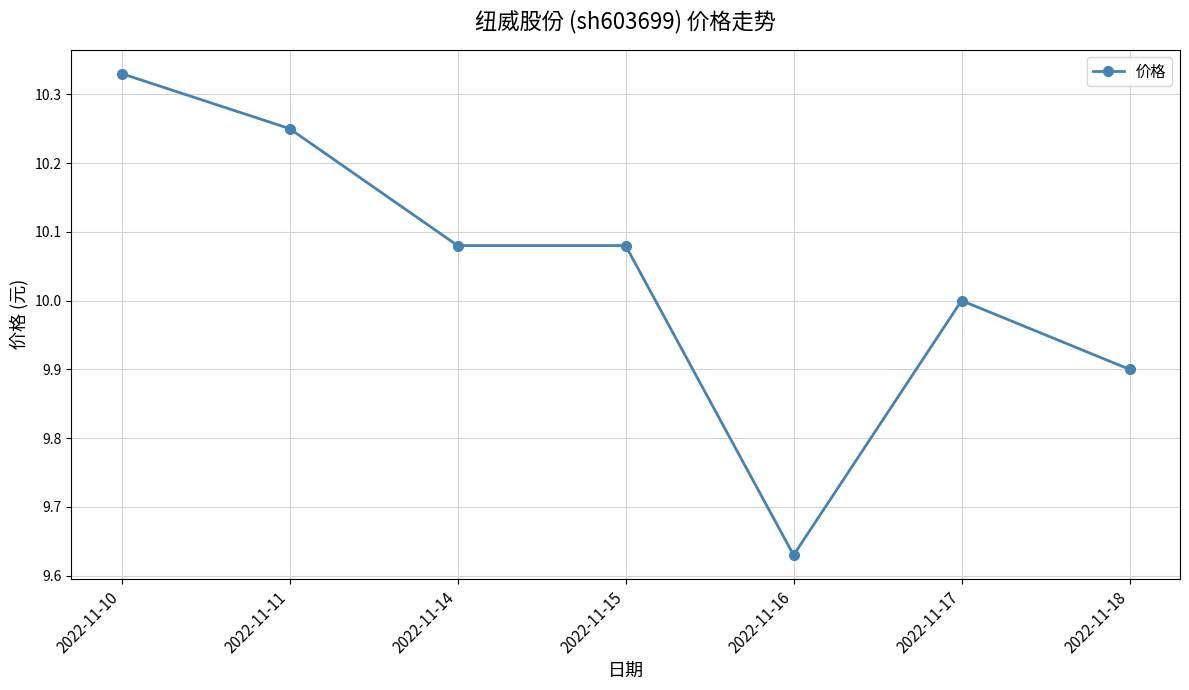

At which label is the value closest to 9?

2022-11-16